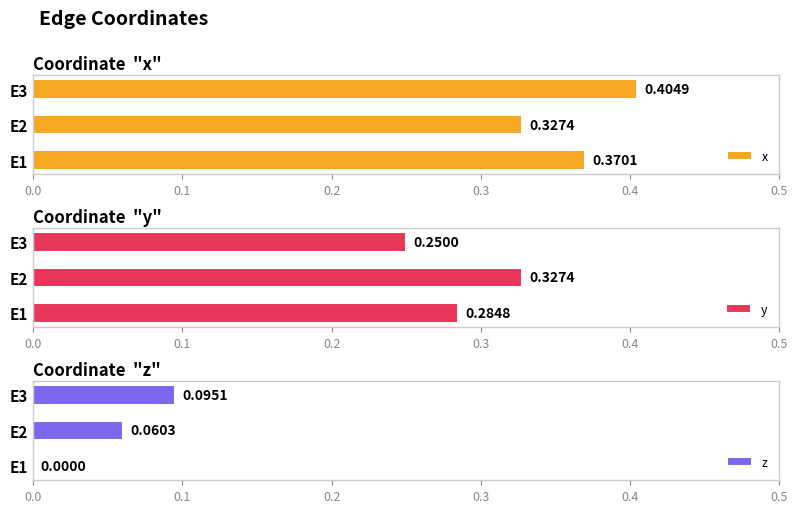

How many values in the z series exceed 0?

2